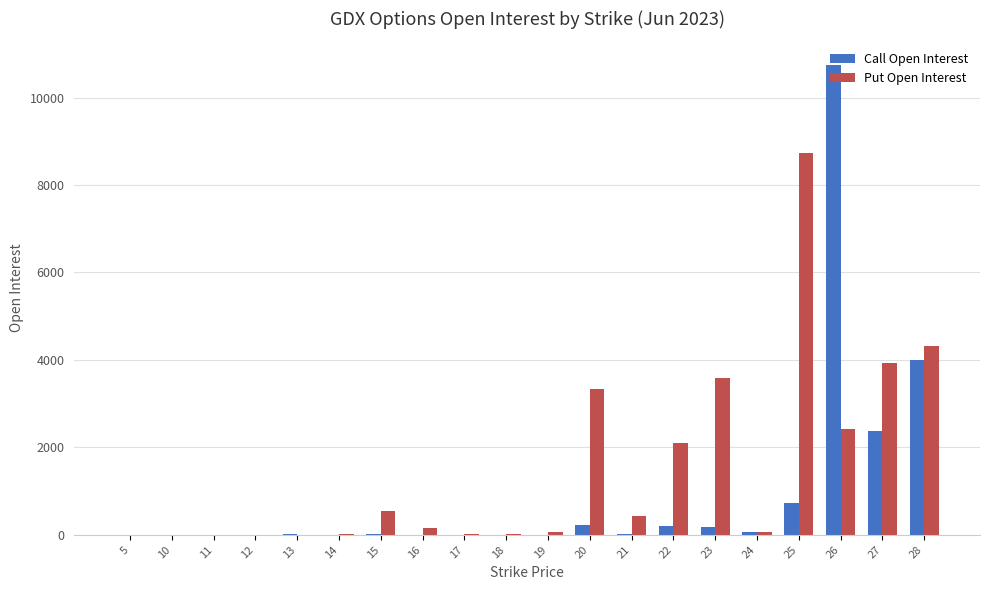

What is the greatest value displayed?

10749